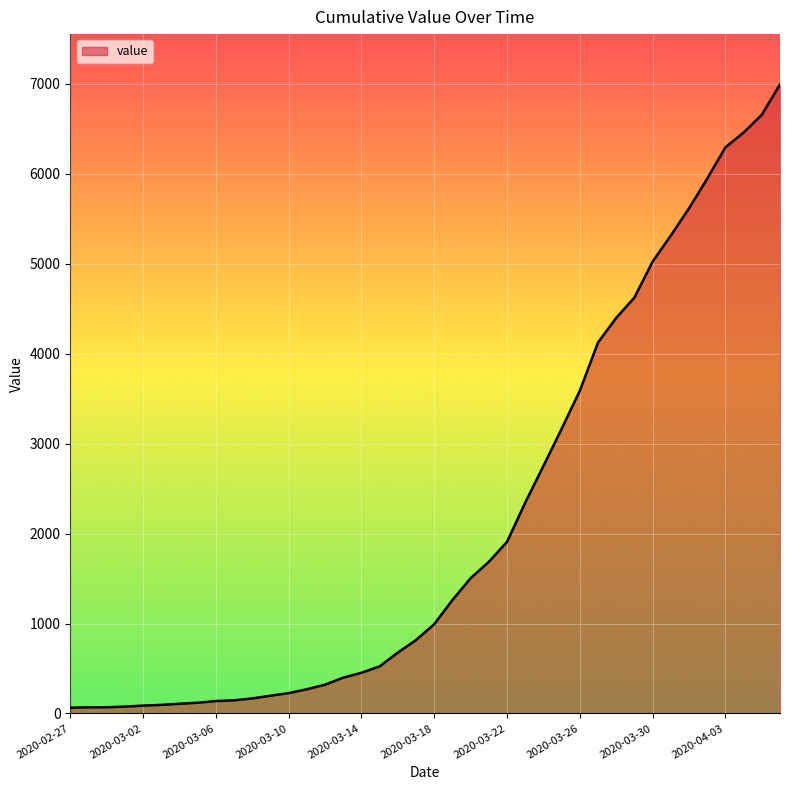

What is the difference between the maximum and minimum values?

6931